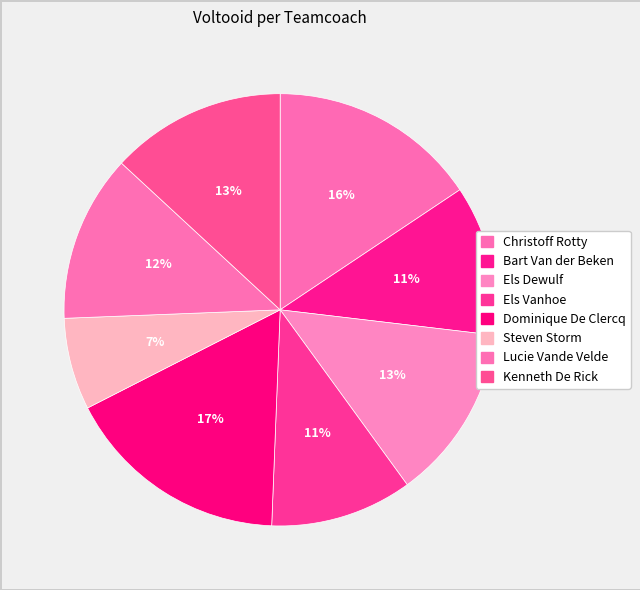

Count the number of slices in the pie.

8